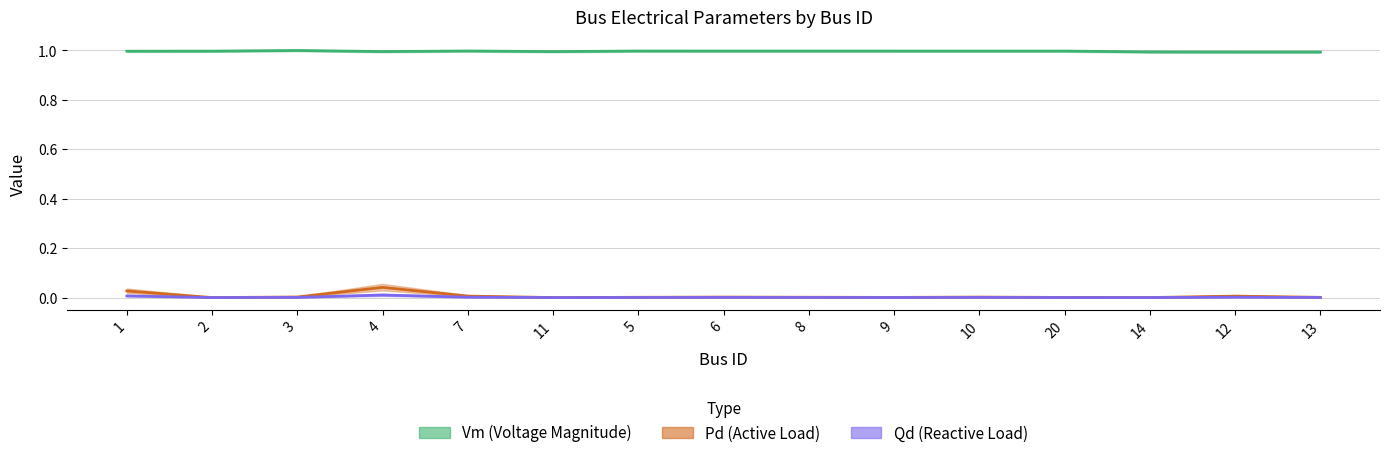

Is this an area chart (filled region under the line)?

No